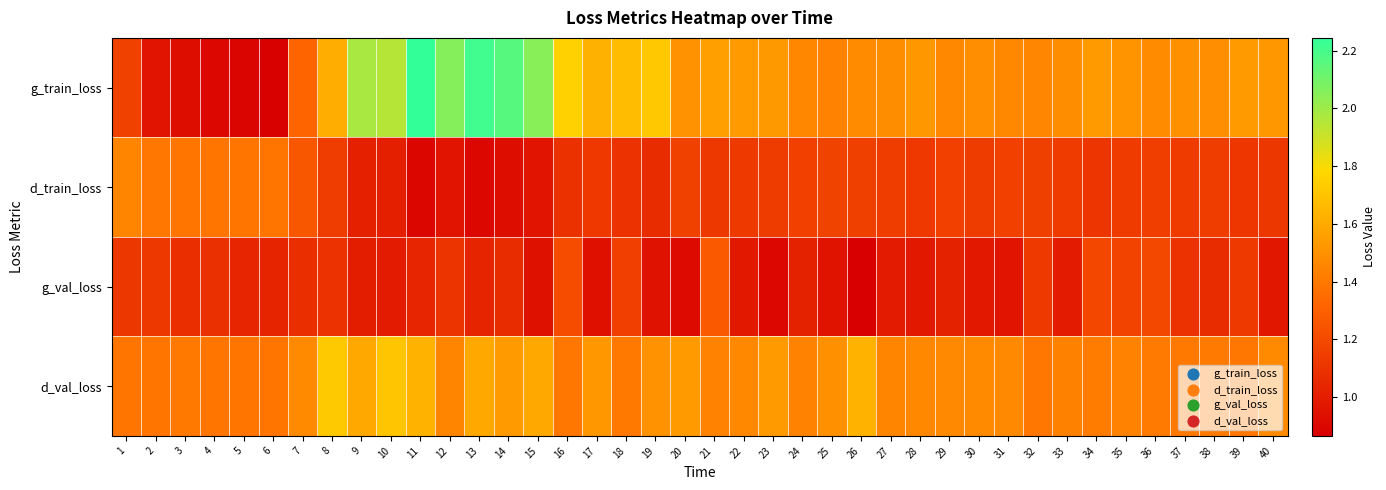

At which category is the sum across all series the highest?

11